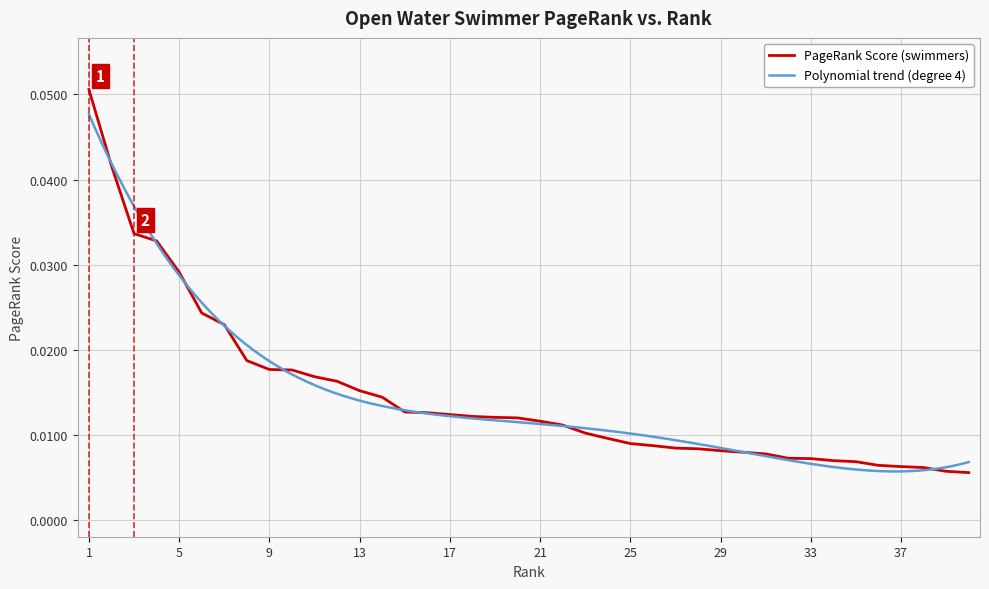

How many categories are shown in the chart?

40